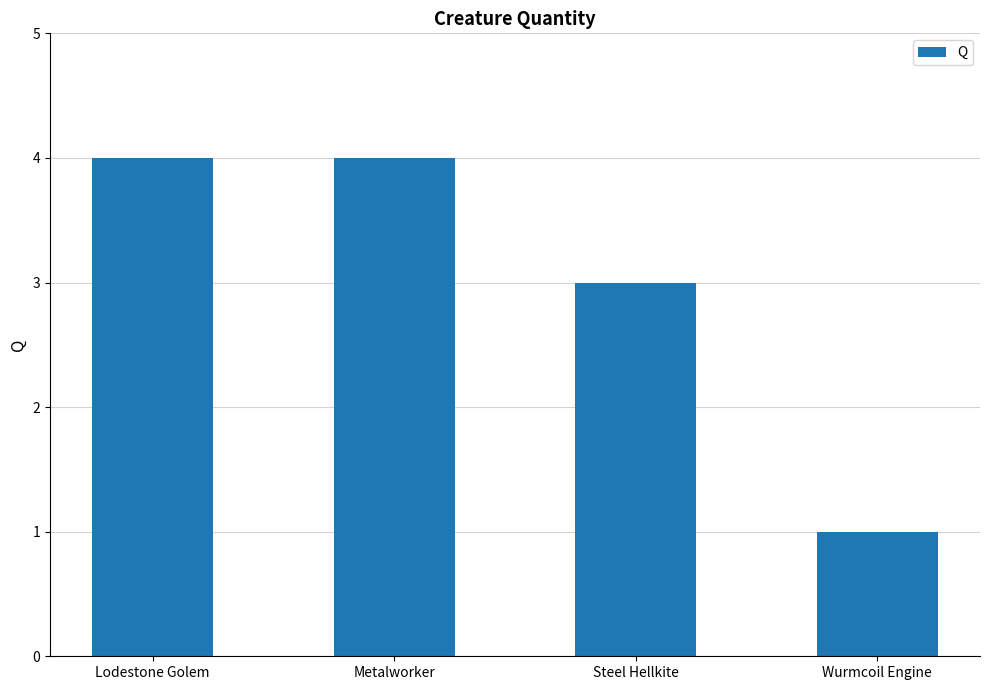

Read the value at Lodestone Golem.

4